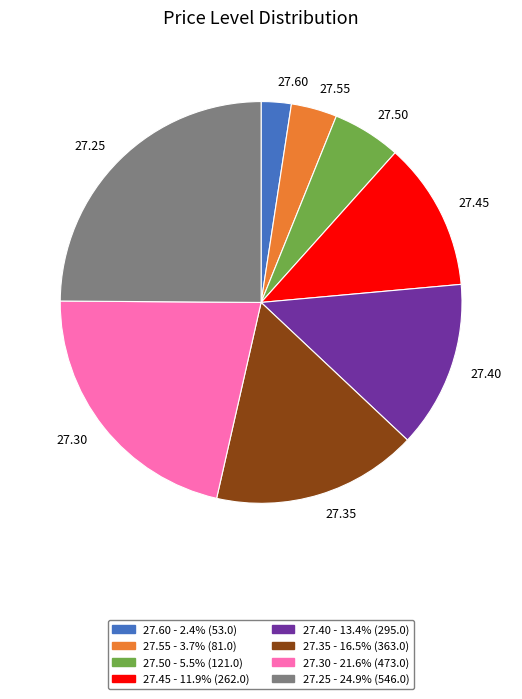

Is there a majority slice in this chart?

No